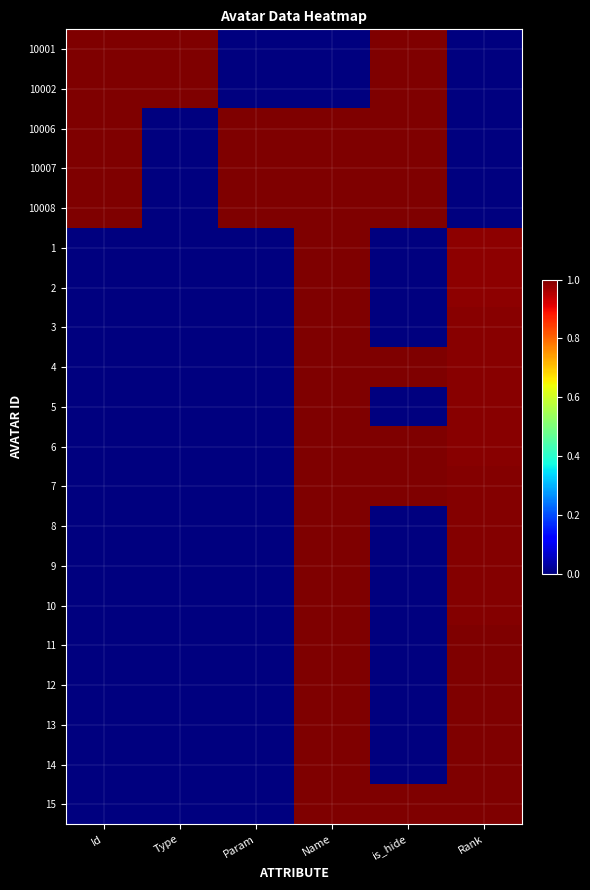

At how many categories does at least one series exceed 0?

6